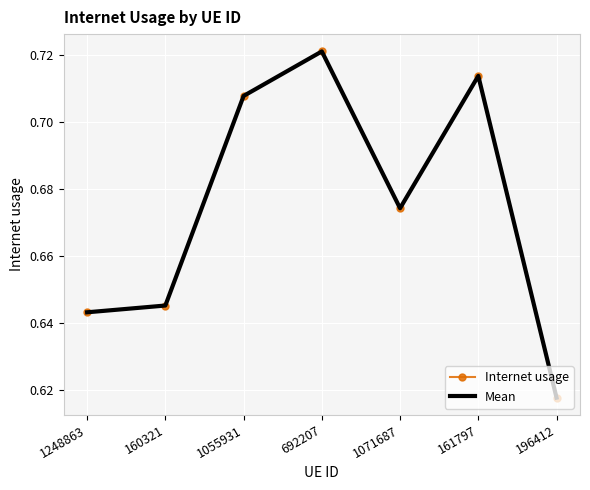

Rank the categories by Internet usage value from lowest to highest.

196412, 1248863, 160321, 1071687, 1055931, 161797, 692207